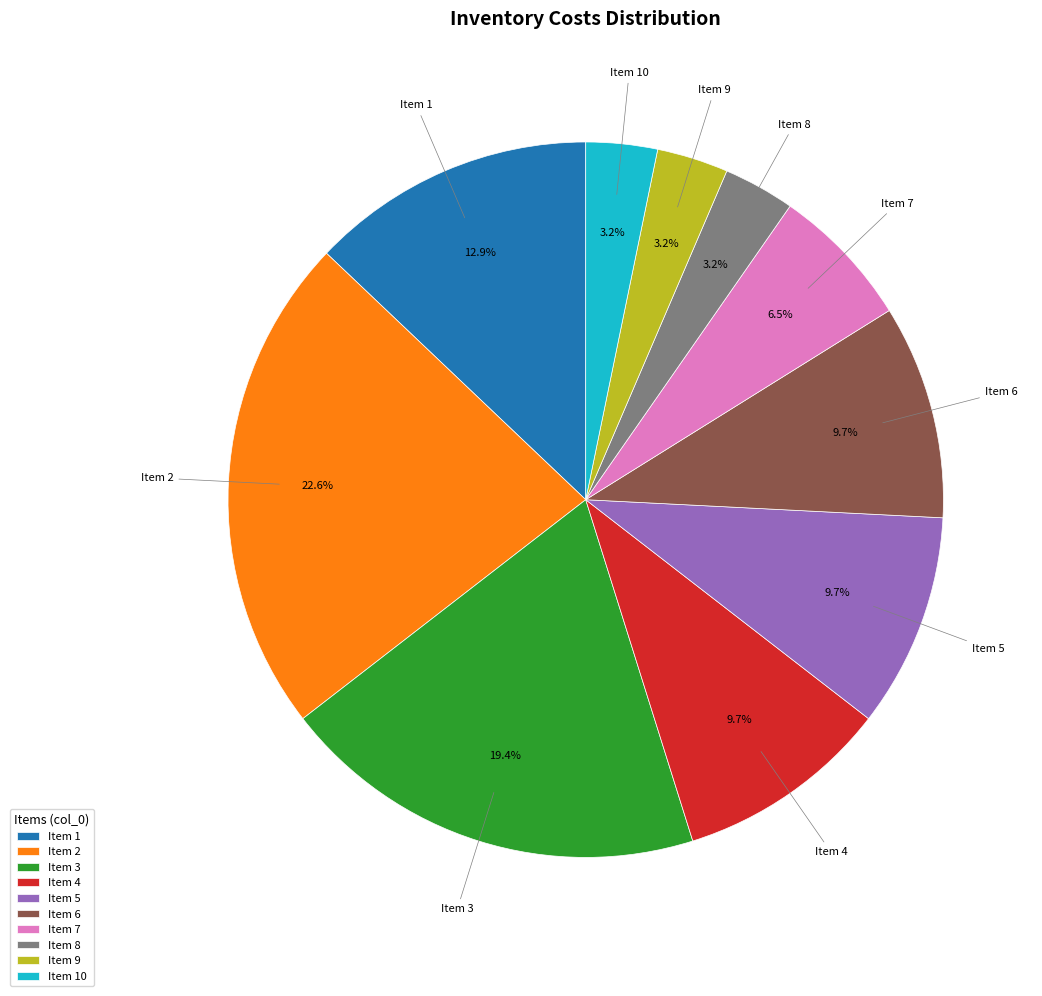

Approximately how many times larger is the value at Item 8 compared to Item 6?

0.3